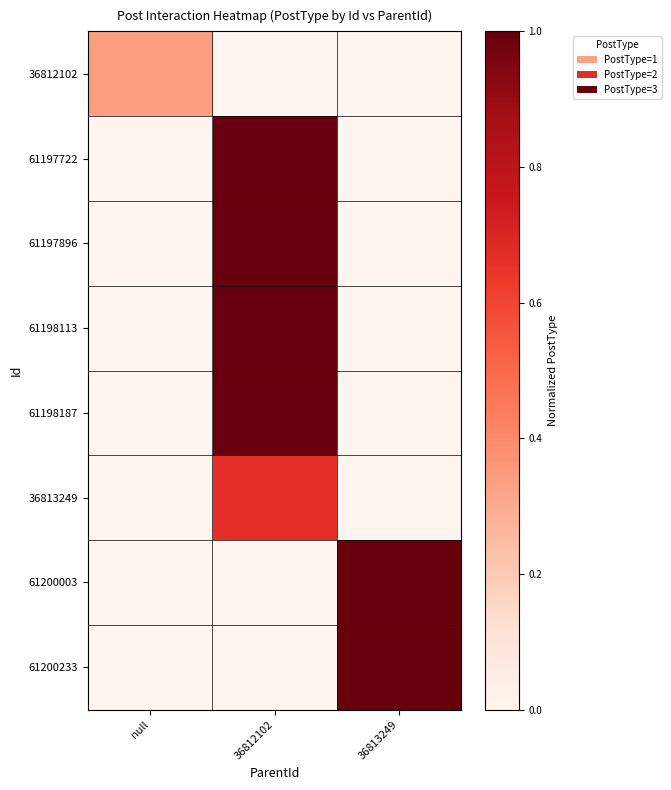

What is the difference between the highest and lowest values at 36813249?

1.0